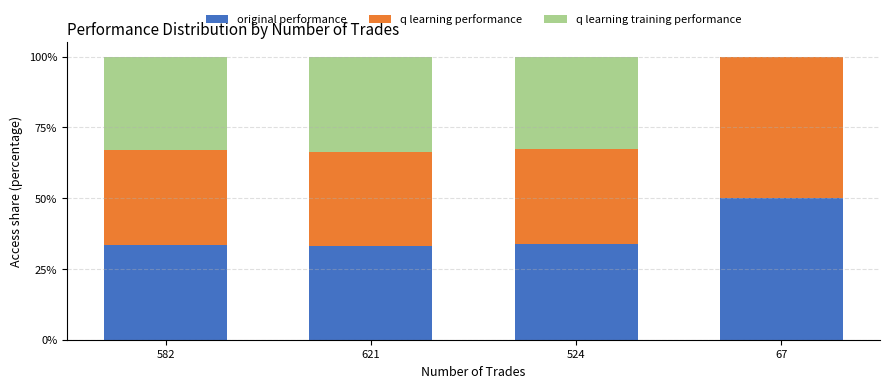

At which label does original performance reach its peak?

67